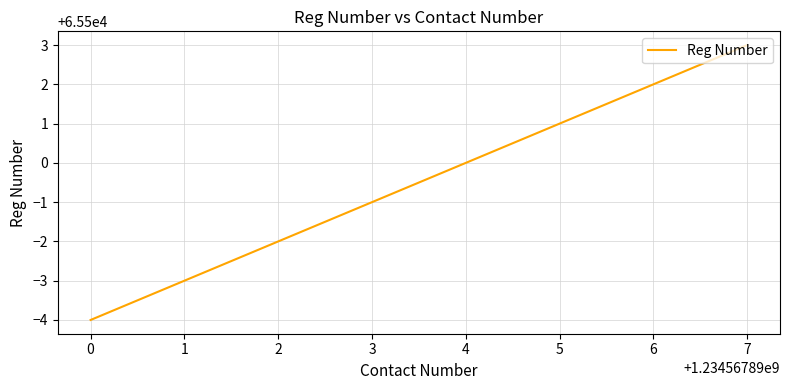

Which has a higher value, 3 or 1?

3